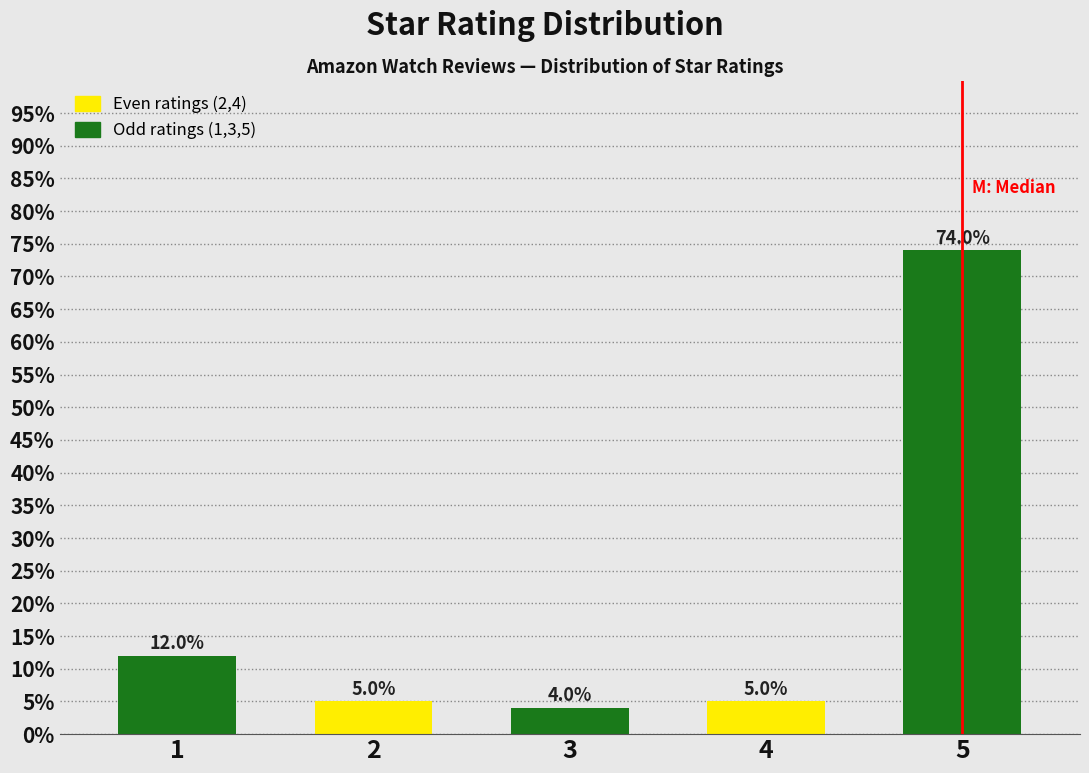

Reading left to right, list all the values displayed in this chart.

1=12	2=5	3=4	4=5	5=74